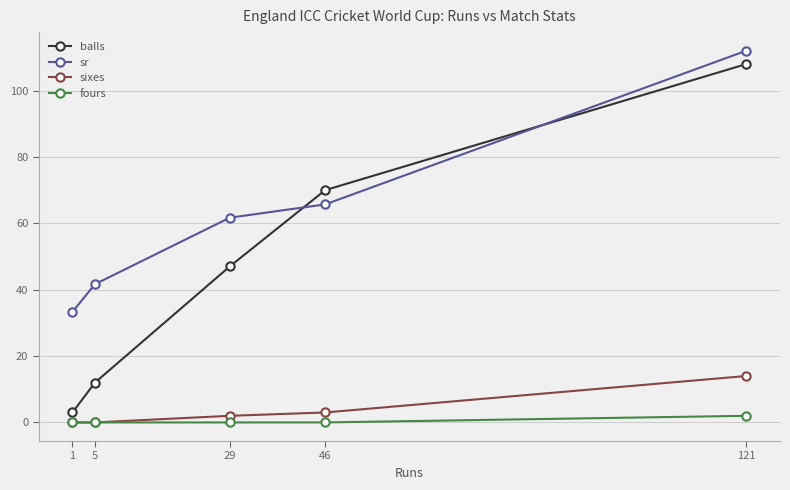

Reading right to left, list all the values displayed in this chart.

balls: 108.0	70.0	47.0	12.0	3.0
sr: 112.0	65.7	61.7	41.7	33.3
sixes: 14.0	3.0	2.0	0.0	0.0
fours: 2.0	0.0	0.0	0.0	0.0